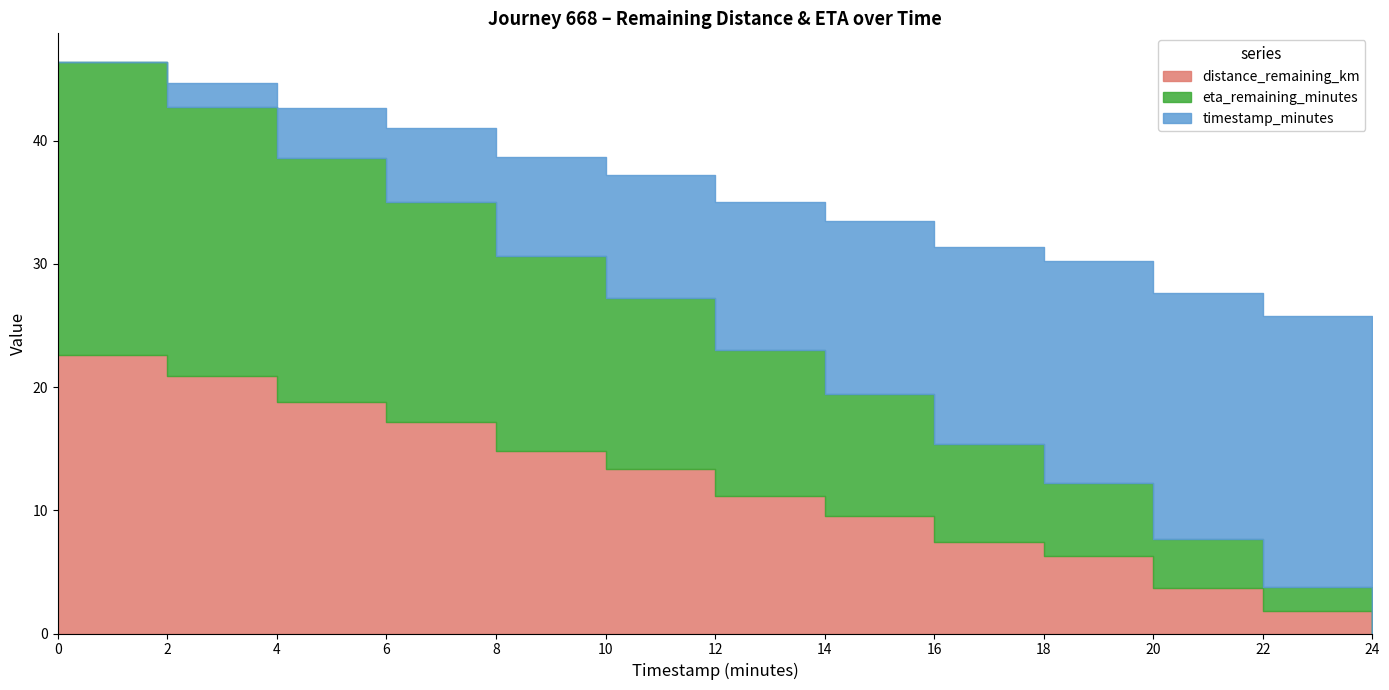

Does the chart have visible grid lines?

No